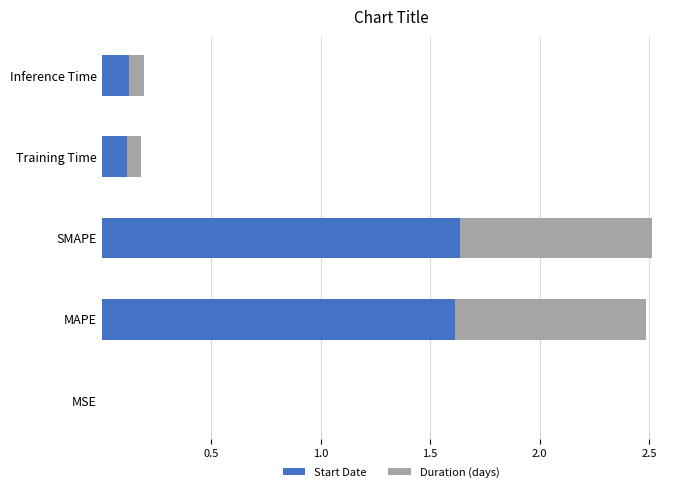

How many categories are shown in the chart?

5